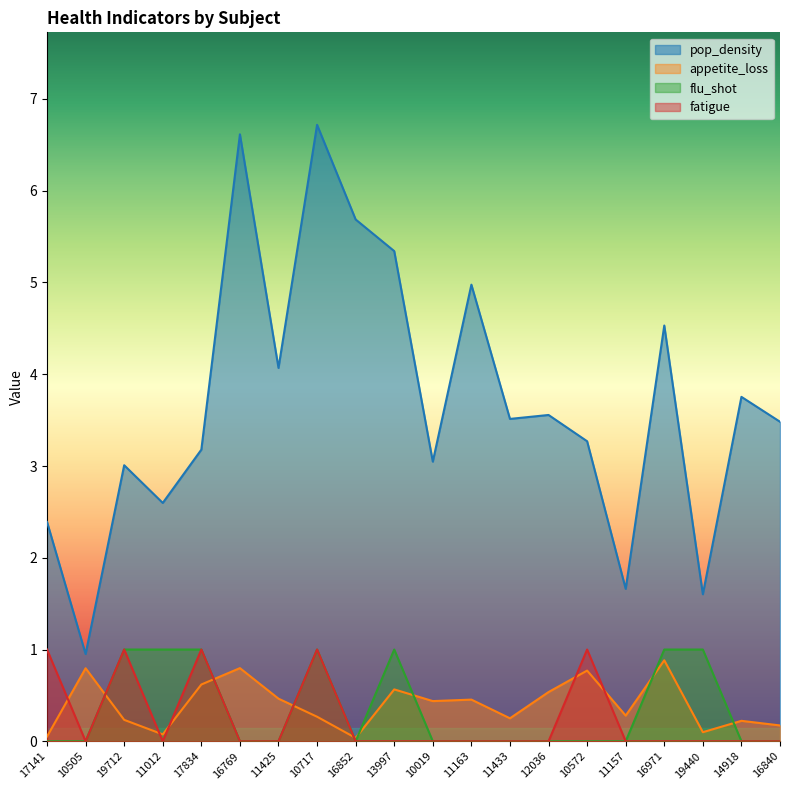

At which category is the sum across all series the highest?

10717